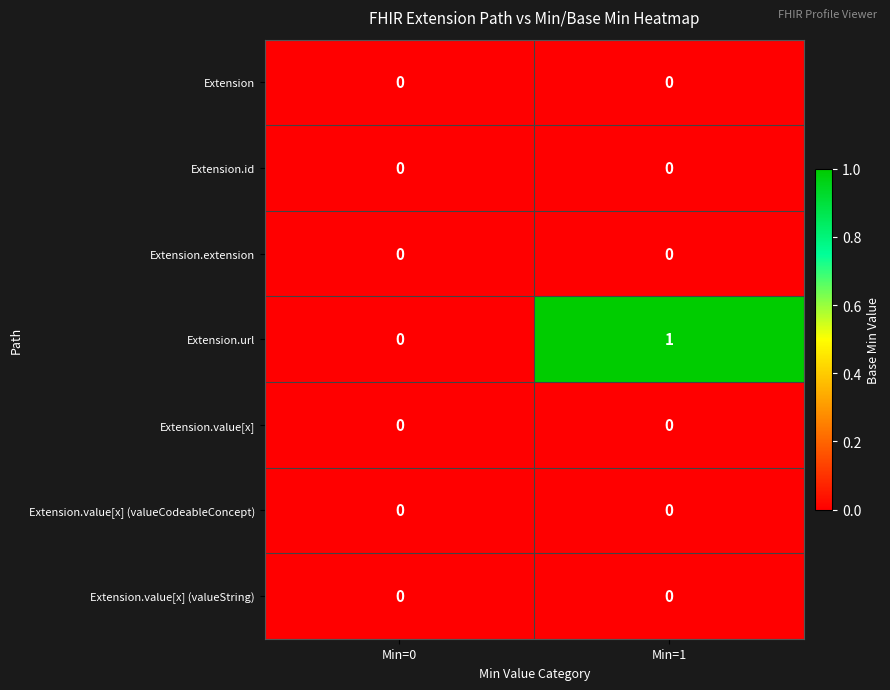

At which category is the sum across all series the highest?

Min=1